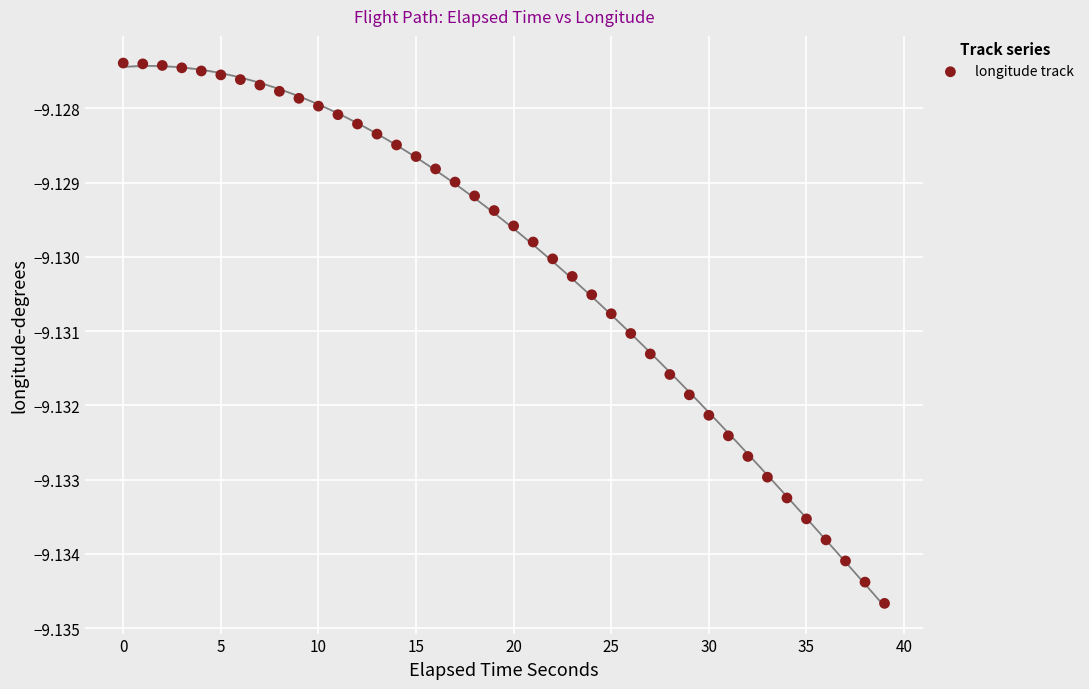

Count the number of points in this scatter plot.

40